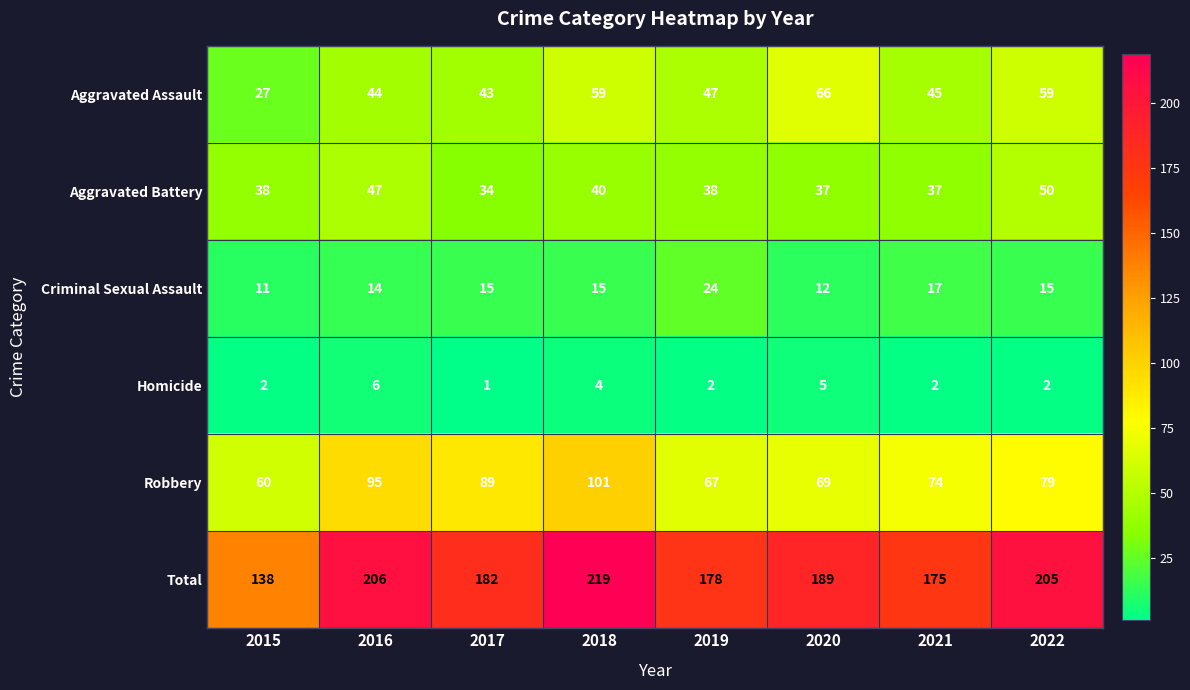

Read the Aggravated Assault value at 2017.

43